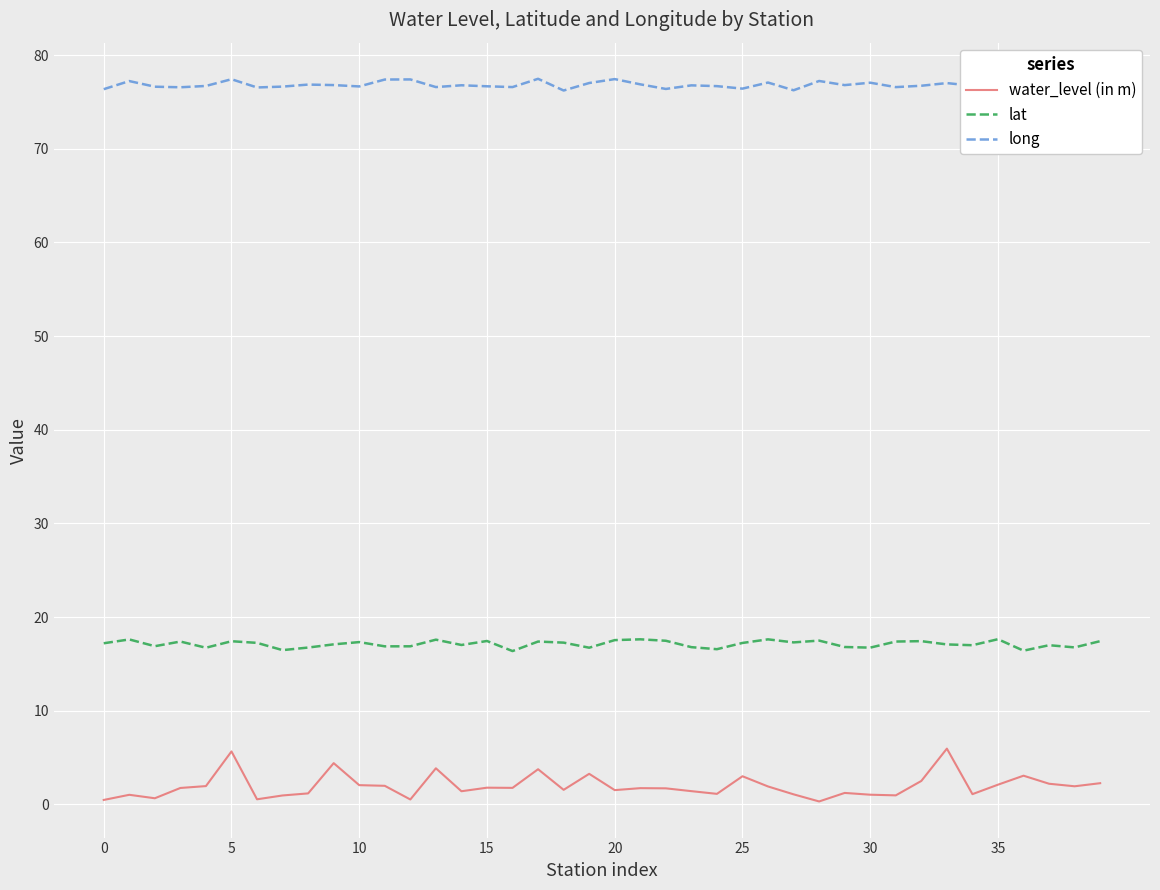

Which series has the widest spread of values?

water_level (in m)